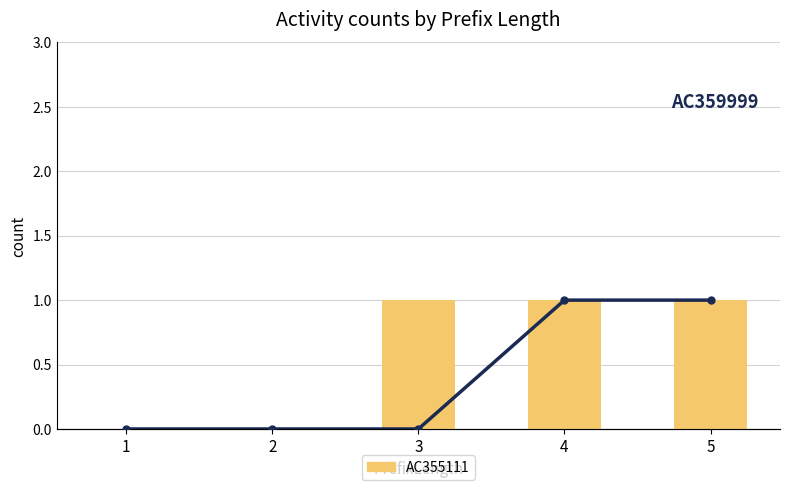

Reading right to left, list all the values displayed in this chart.

AC355111: 5=1	4=1	3=1	2=0	1=0
AC359999: 5=1	4=1	3=0	2=0	1=0